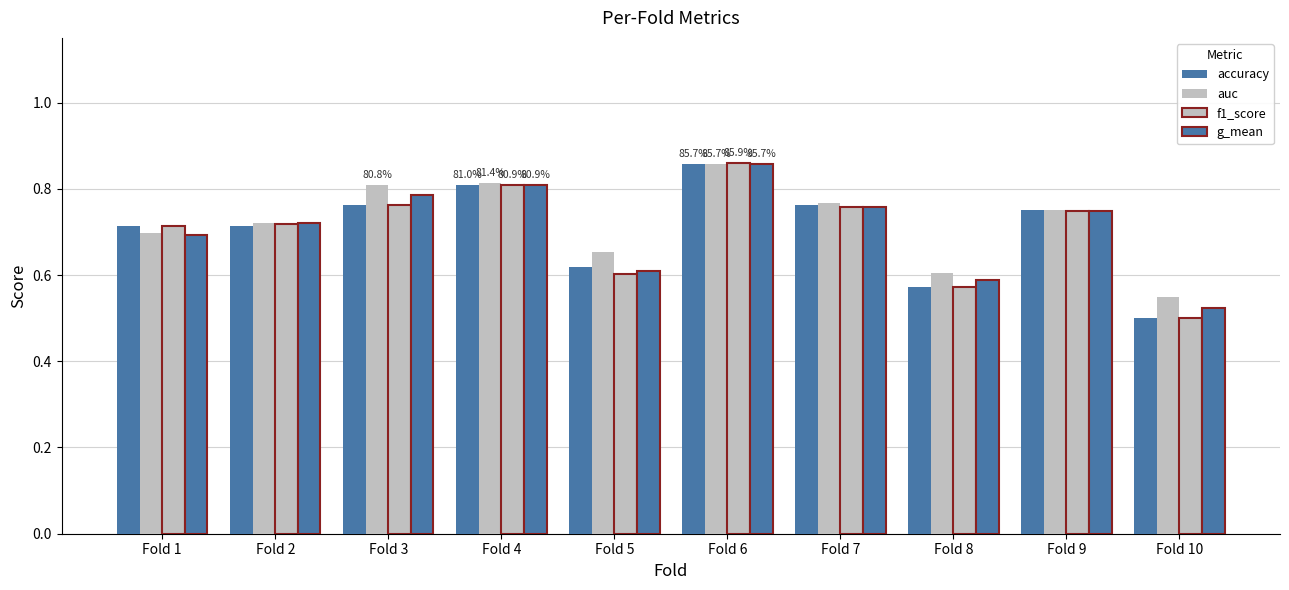

Is the value of f1_score at Fold 10 greater than the value of accuracy at Fold 2?

No